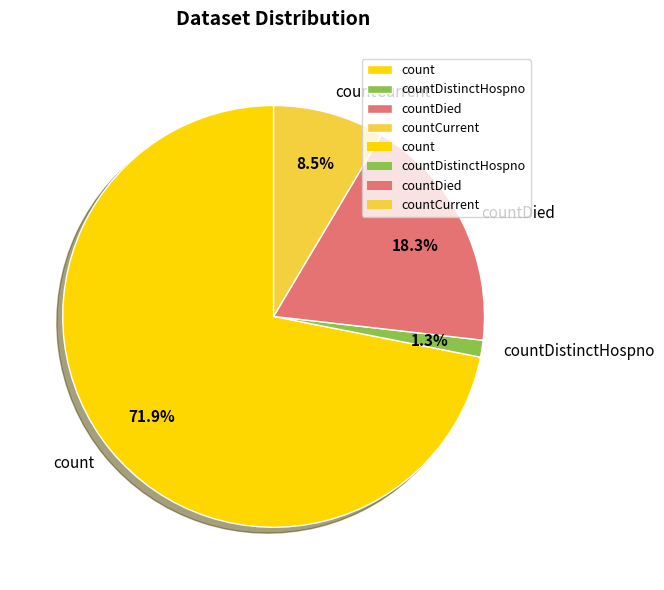

How many slices are in this pie chart?

4